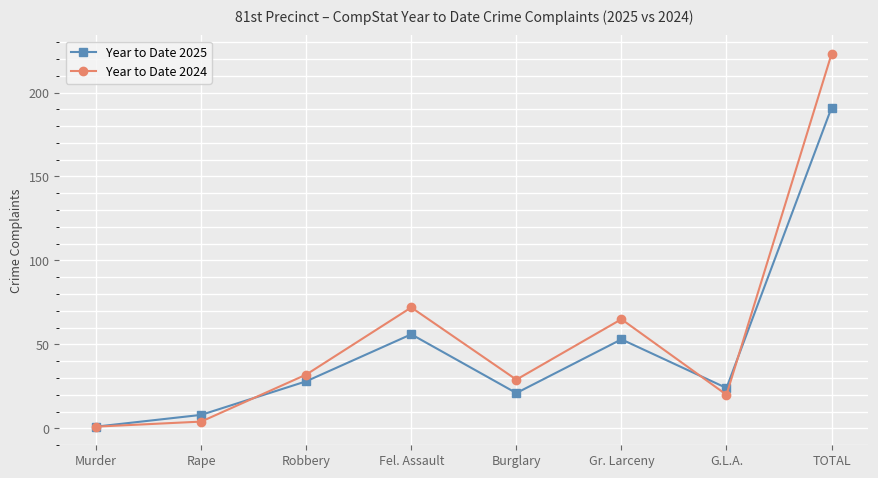

Read the Year to Date 2024 value at Robbery.

32